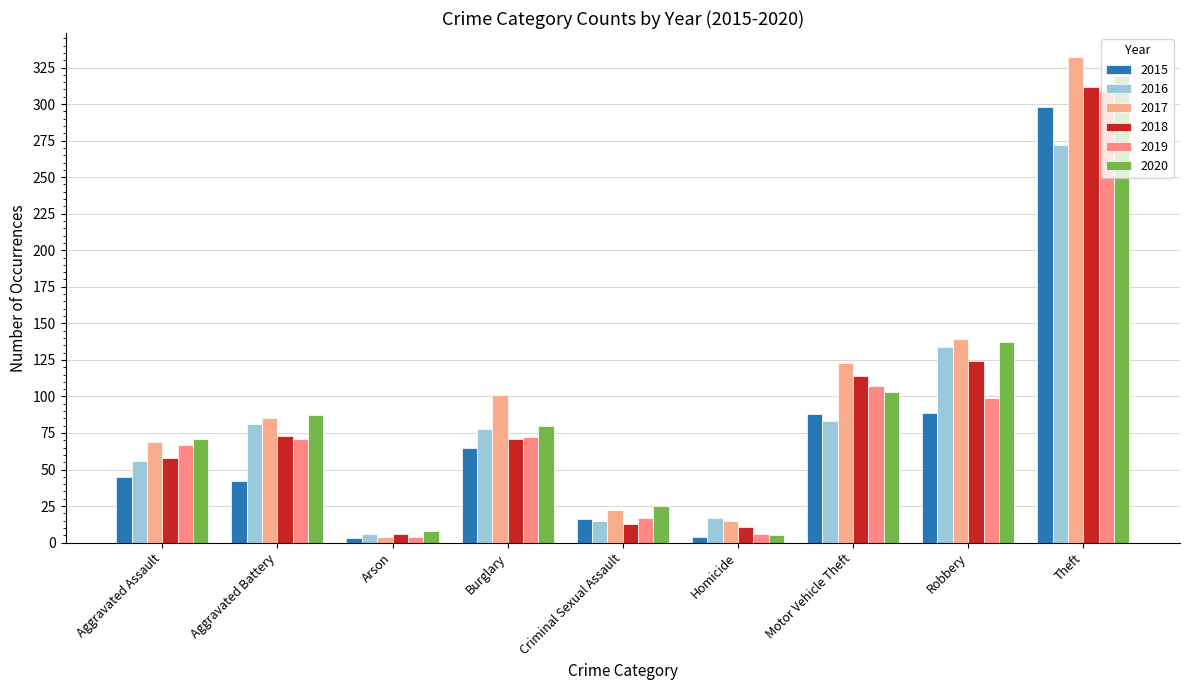

Reading right to left, transcribe all the data shown in this chart.

2015: 298	89	88	4	16	65	3	42	45
2016: 272	134	83	17	15	78	6	81	56
2017: 332	139	123	15	22	101	4	85	69
2018: 312	124	114	11	13	71	6	73	58
2019: 309	99	107	6	17	72	4	71	67
2020: 319	137	103	5	25	80	8	87	71